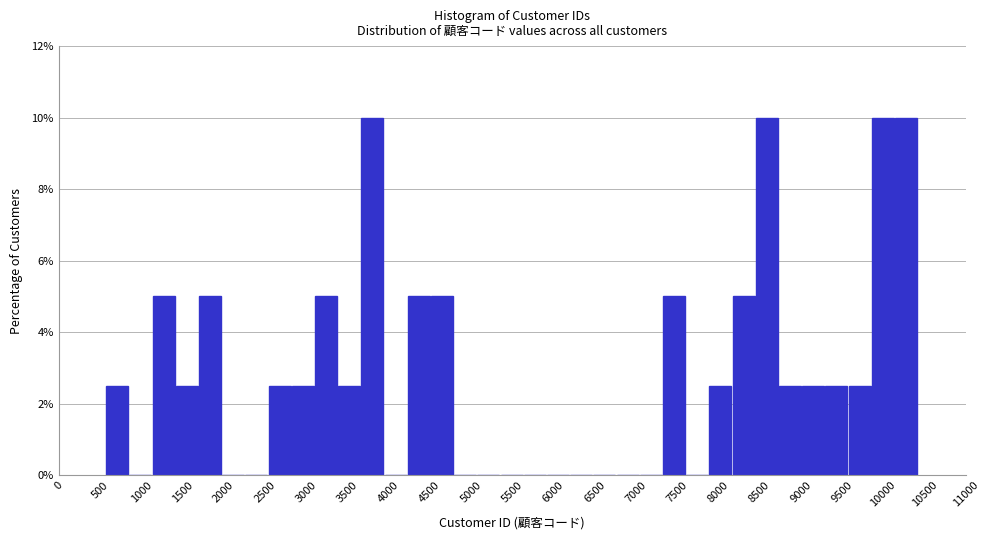

Reading left to right, list every bar in this chart as the range it spans on the x-axis followed by its height. Neither the bar edges nor the heights are printed on the chart, so give them approximately, as read against the axes.

600 to 850: 2.6
850 to 1150: 0
1150 to 1400: 5.0
1400 to 1700: 2.6
1700 to 2000: 5.0
2000 to 2250: 0
2250 to 2550: 0
2550 to 2850: 2.6
2850 to 3100: 2.6
3100 to 3400: 5.0
3400 to 3650: 2.6
3650 to 3950: 10.0
3950 to 4250: 0
4250 to 4500: 5.0
4500 to 4800: 5.0
4800 to 5100: 0
5100 to 5350: 0
5350 to 5650: 0
5650 to 5900: 0
5900 to 6200: 0
6200 to 6500: 0
6500 to 6750: 0
6750 to 7050: 0
7050 to 7350: 0
7350 to 7600: 5.0
7600 to 7900: 0
7900 to 8150: 2.6
8150 to 8450: 5.0
8450 to 8750: 10.0
8750 to 9000: 2.6
9000 to 9300: 2.6
9300 to 9600: 2.6
9600 to 9850: 2.6
9850 to 10150: 10.0
10150 to 10450: 10.0